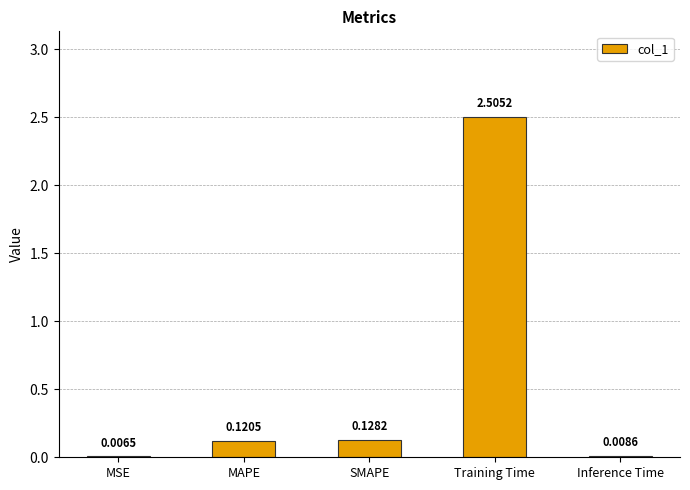

Does the chart contain stacked bars?

No